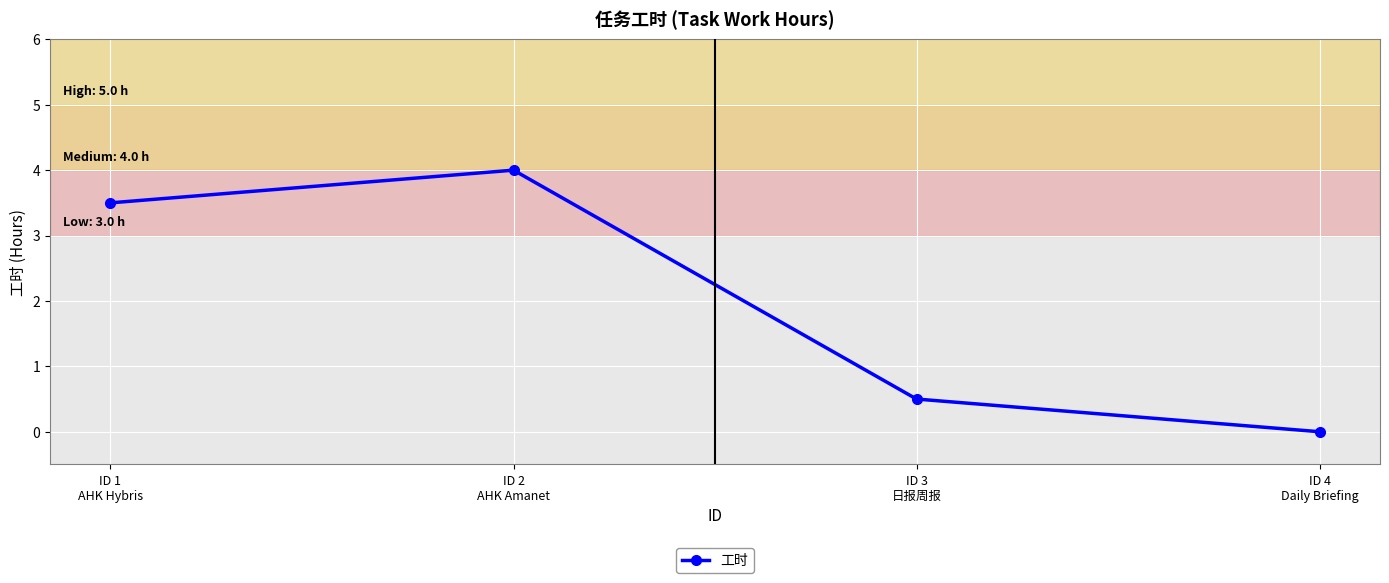

Reading left to right, extract all data points from this chart.

3.5	4.0	0.5	0.0